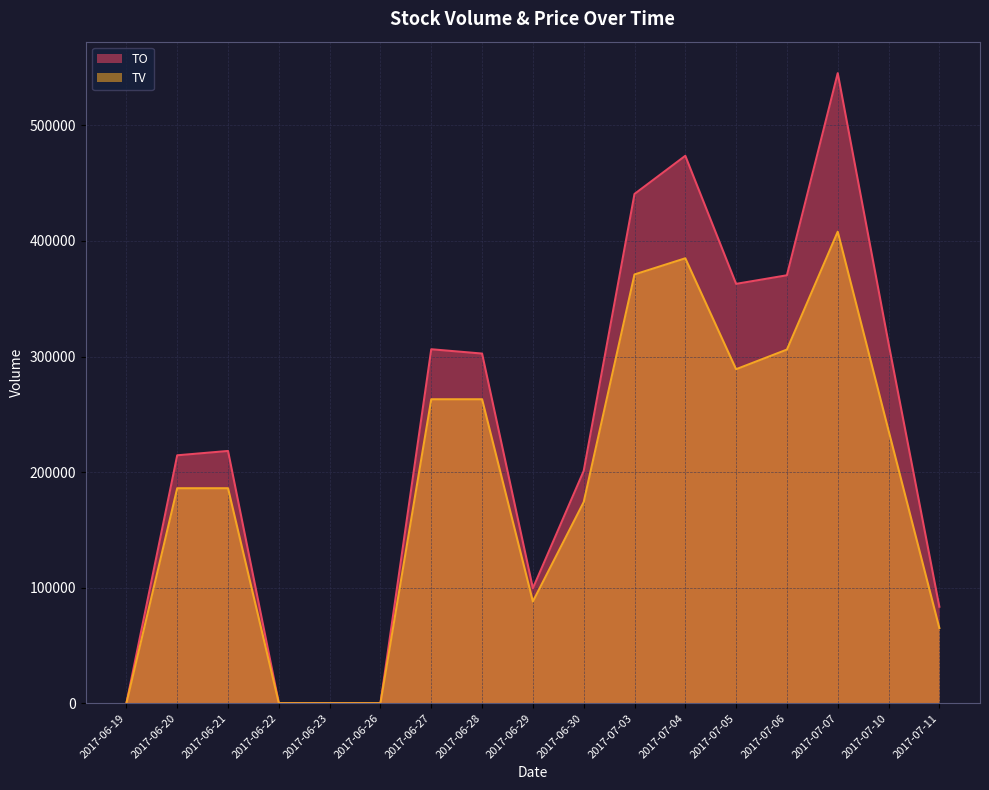

What is the spread (max minus min) of values at 2017-06-29?

11440